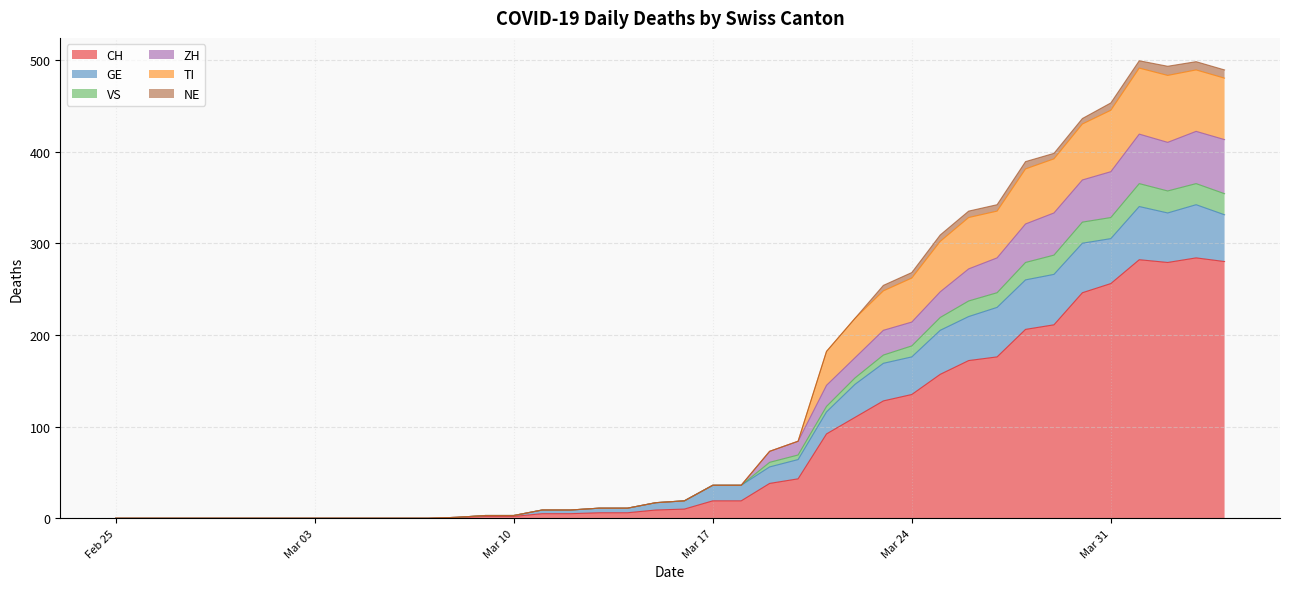

What is the maximum value for CH?

284